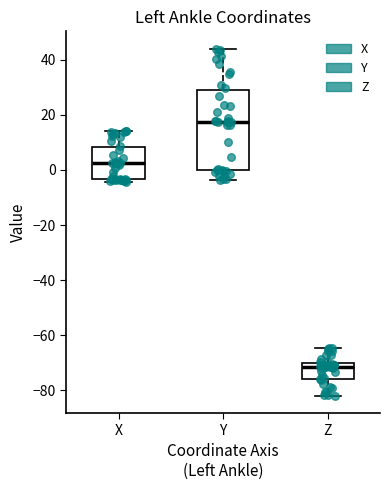

Which box's median line is the lowest?

Z